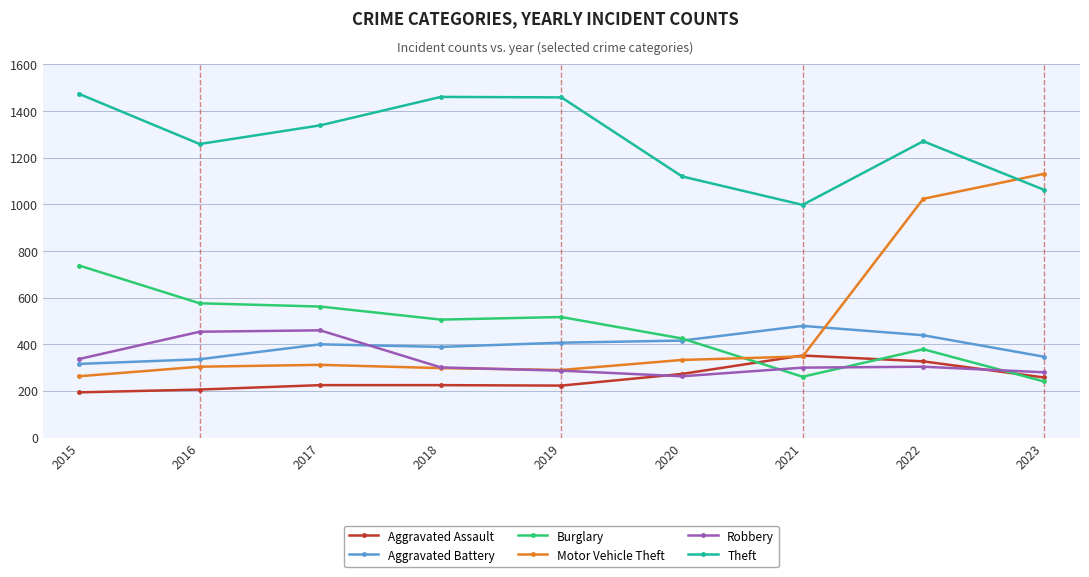

How many series are shown in this chart?

6